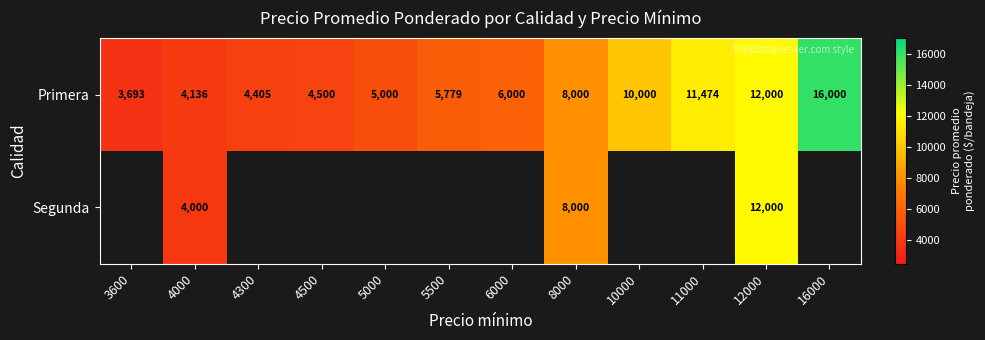

At which category does the chart reach its minimum across all series?

3600